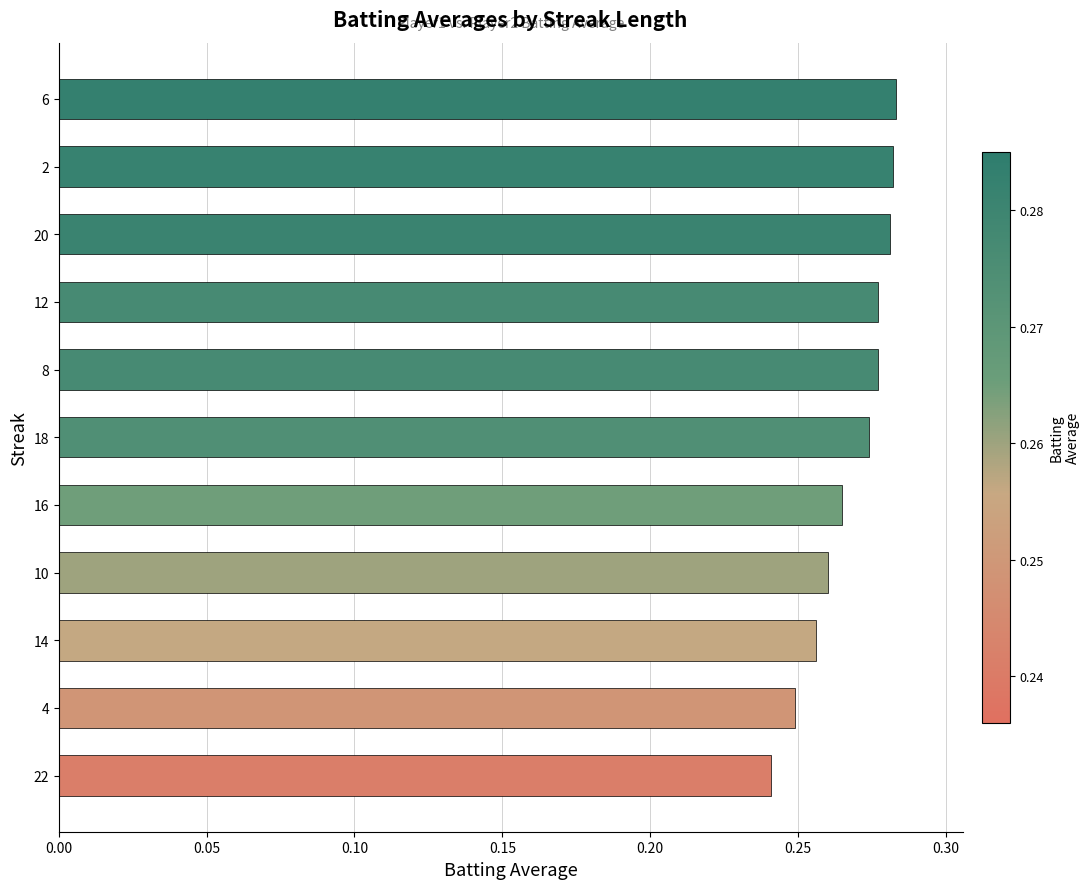

Which category has the lowest value across all series?

22